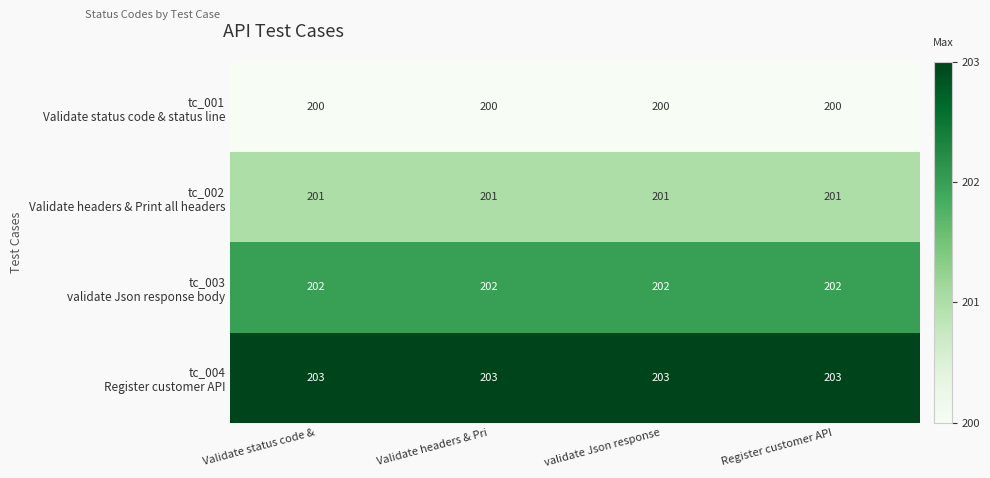

What is the minimum value shown in the chart?

200